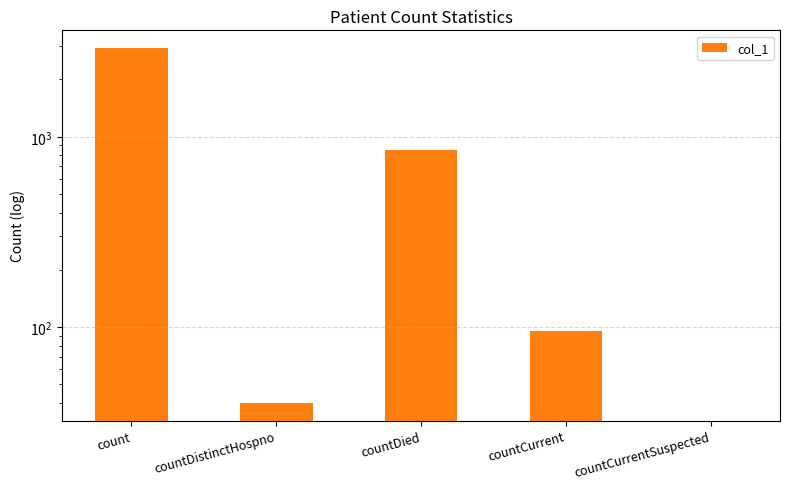

How many categories are shown in the chart?

5